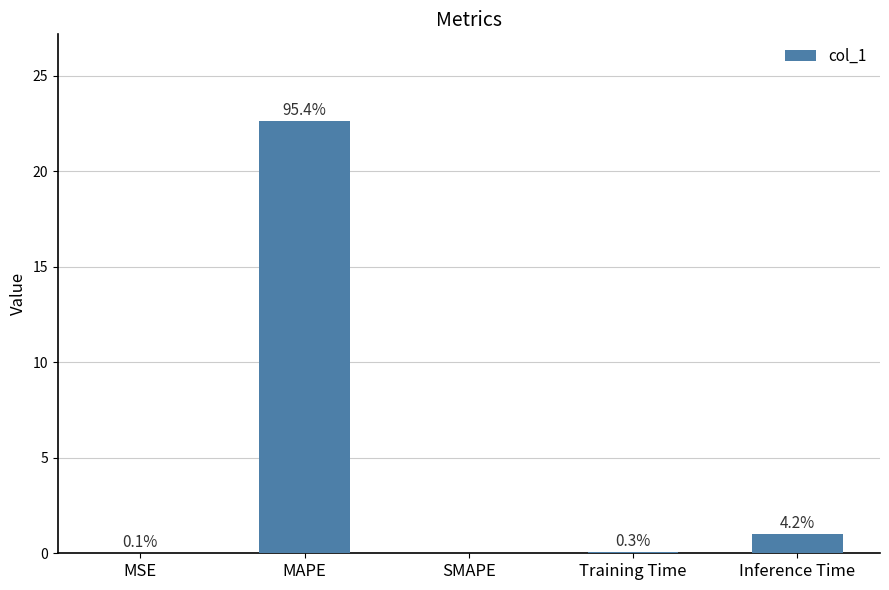

How many bars are there in total?

5